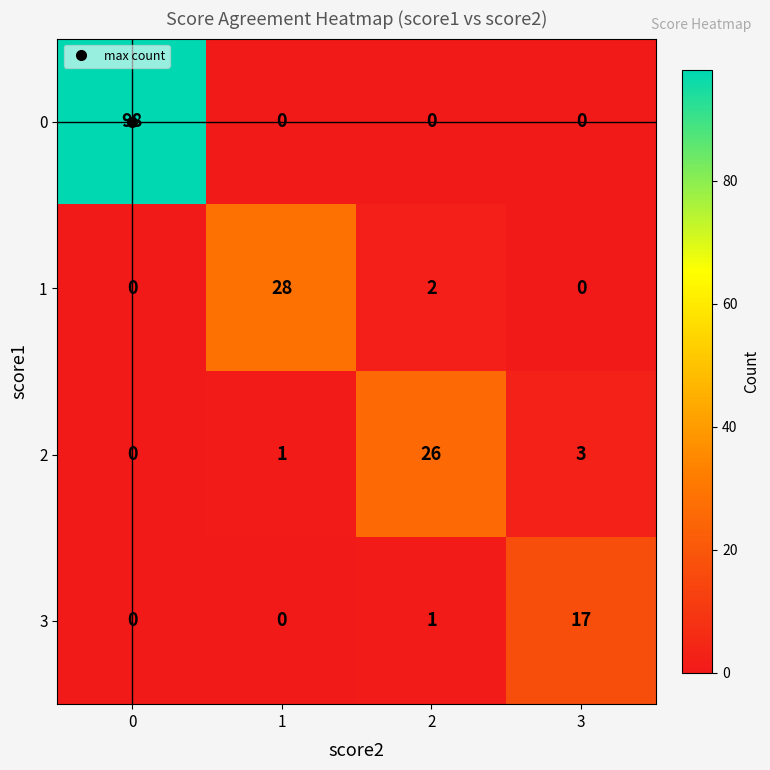

List the series in order of their peak value, highest first.

0, 1, 2, 3